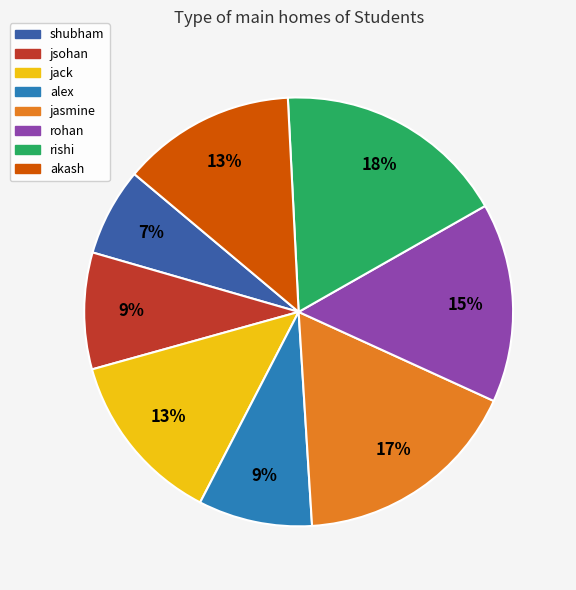

Is there any slice that represents more than half of the pie?

No